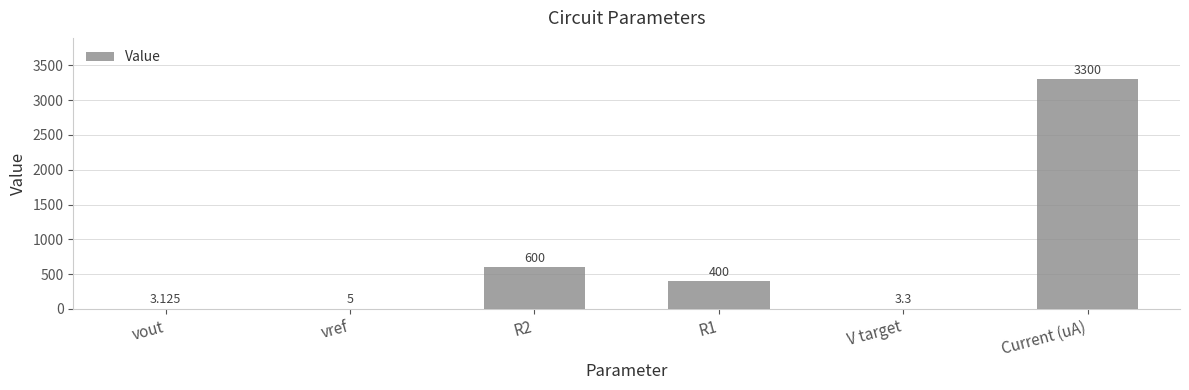

What is the approximate value at R2?

600.0